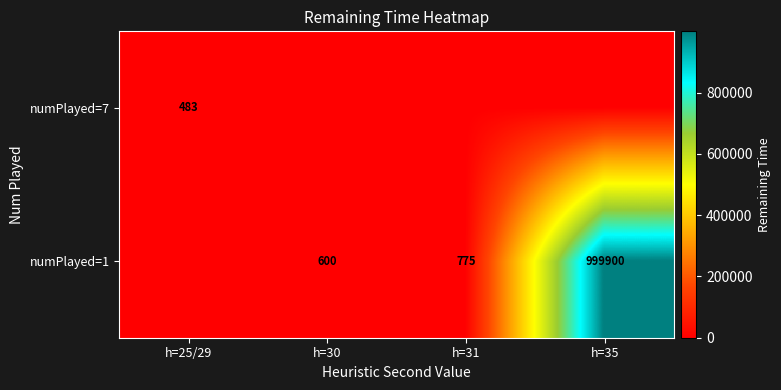

What is the difference between the highest and lowest values at h=25/29?

483.3